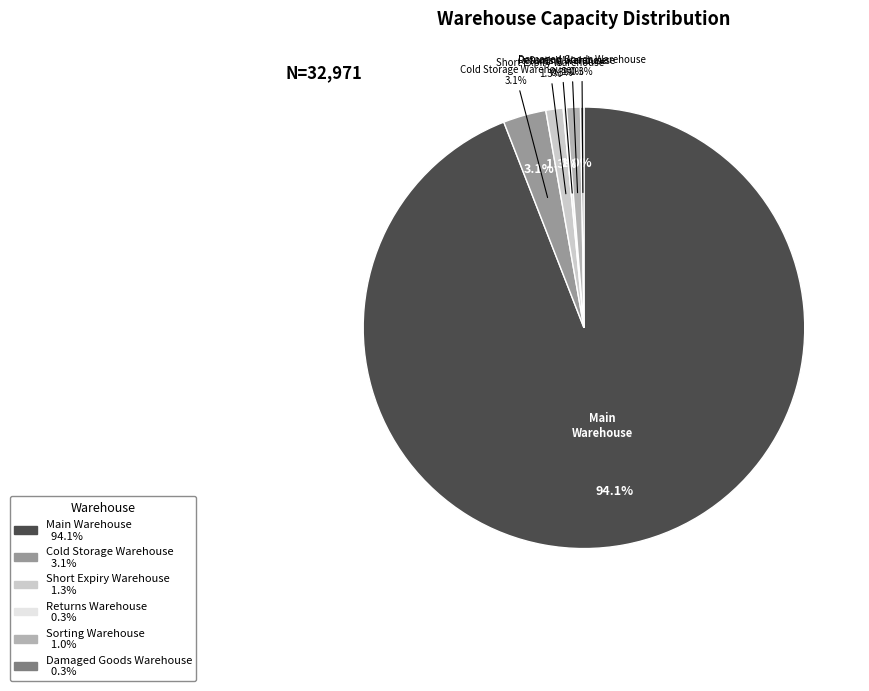

Which has a higher value, Sorting Warehouse or Short Expiry Warehouse?

Short Expiry Warehouse